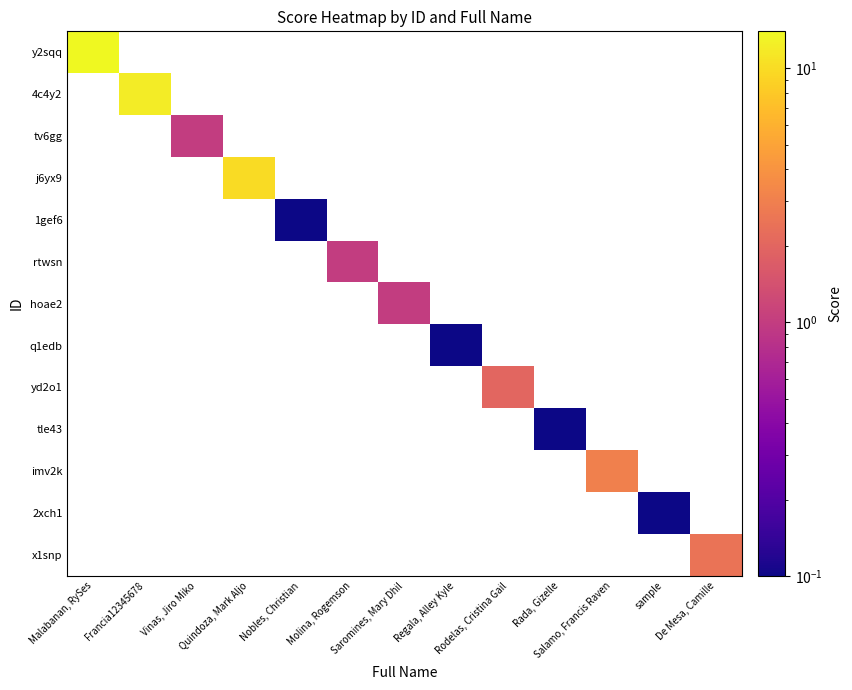

How many values in imv2k are above zero?

1